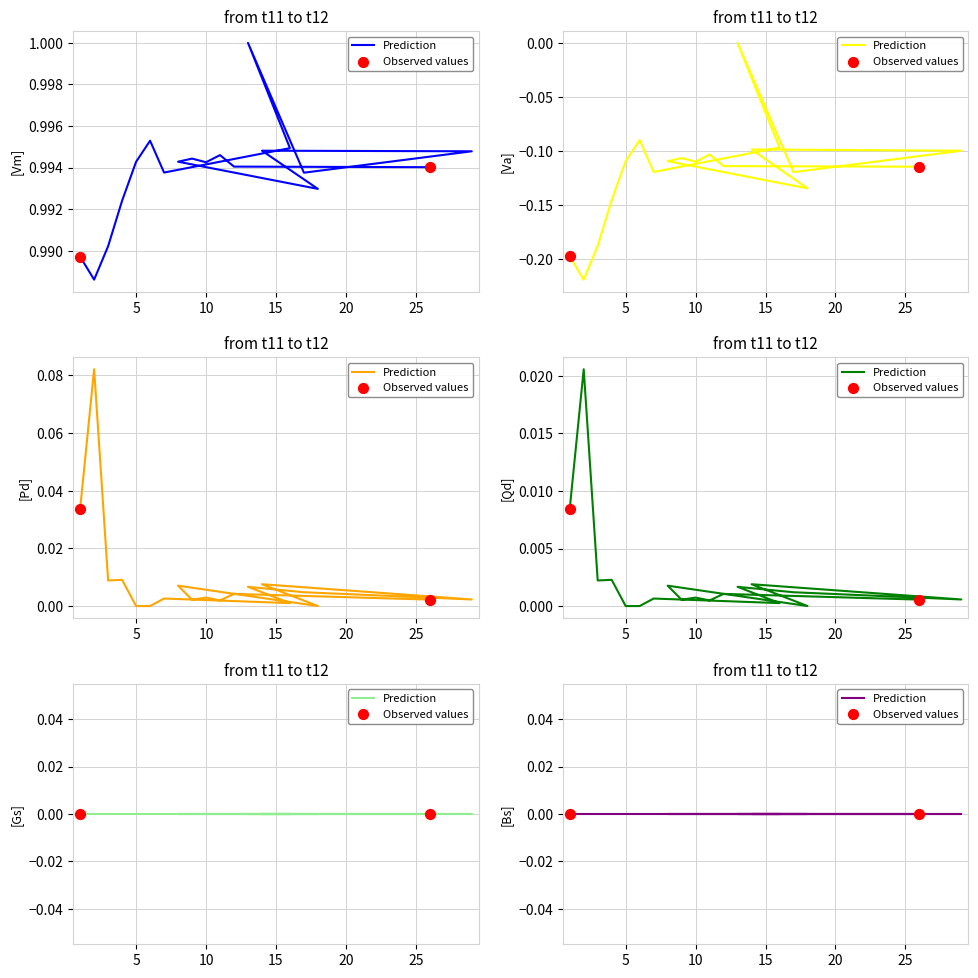

Which series contains the lowest Y value?

Va